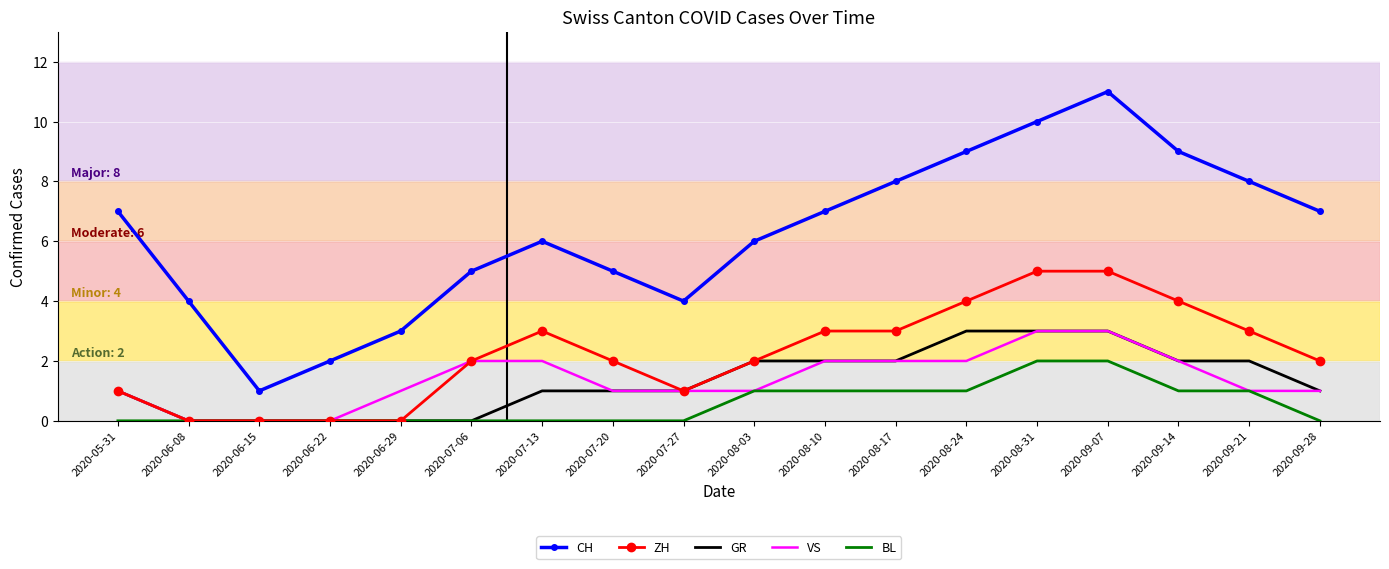

Which series has the largest total across all categories?

CH